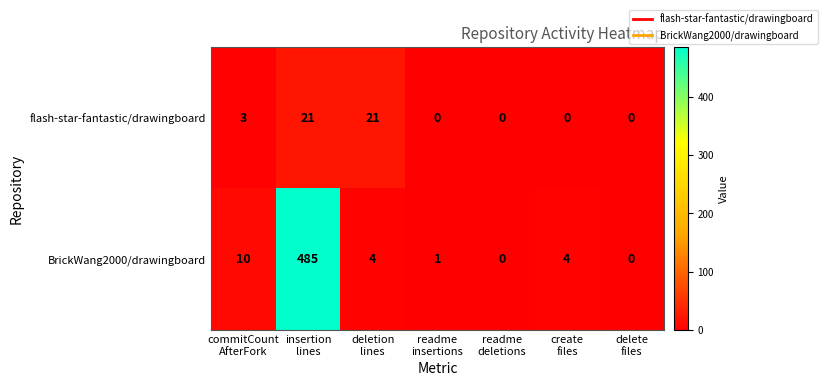

Which series has the largest range (max minus min)?

BrickWang2000/drawingboard